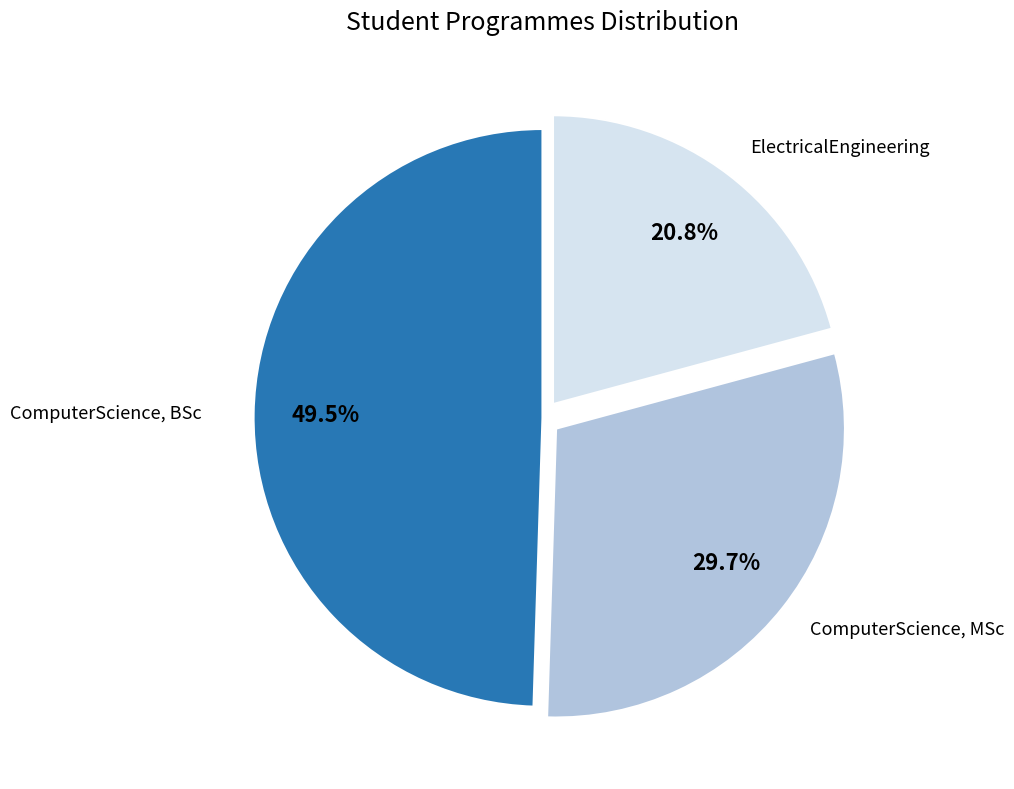

Between ComputerScience, BSc and ComputerScience, MSc, which is larger?

ComputerScience, BSc